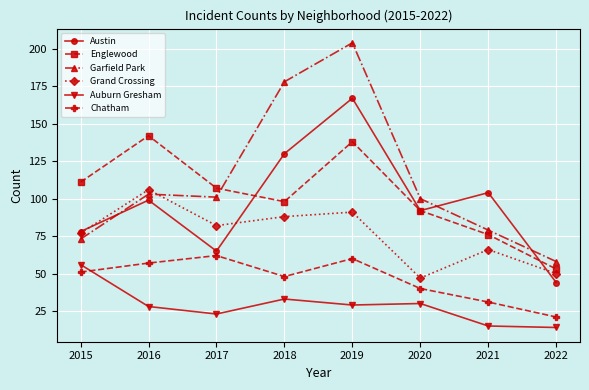

Which series has the largest range (max minus min)?

Garfield Park